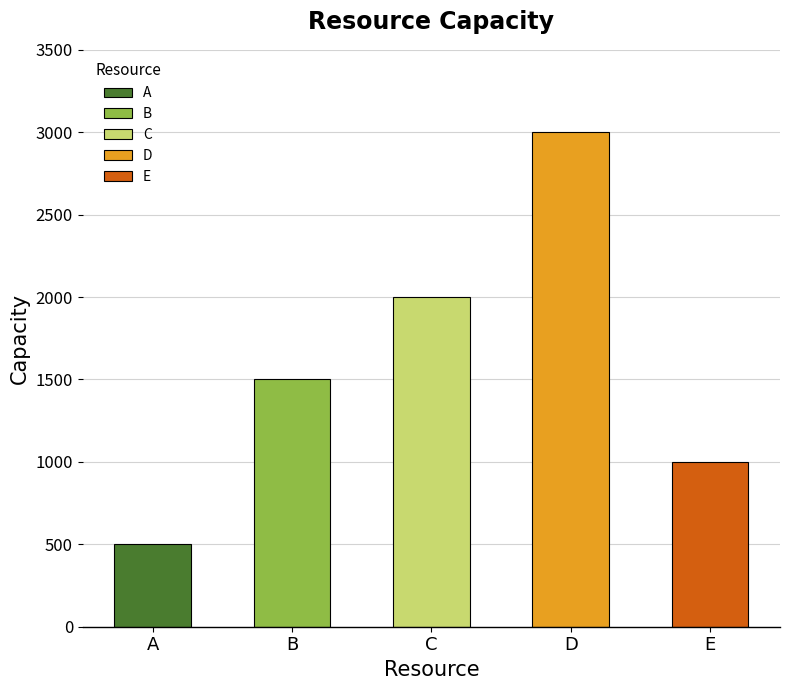

Count the number of values greater than 1500.

2